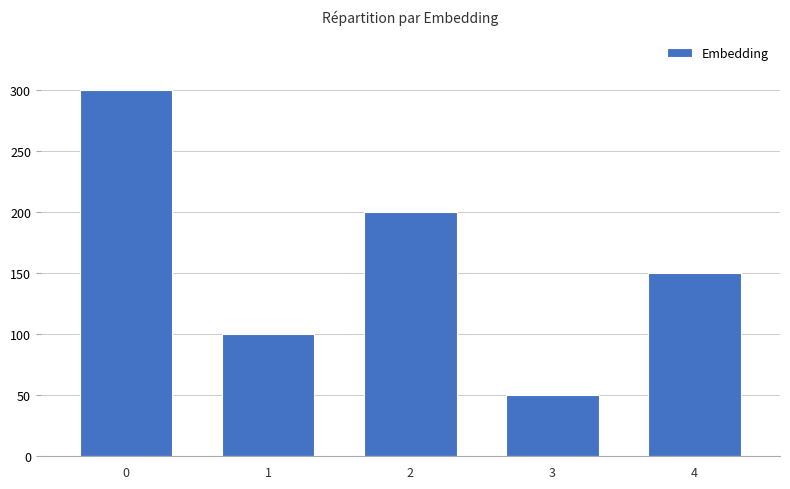

Which category has the lowest value across all series?

3